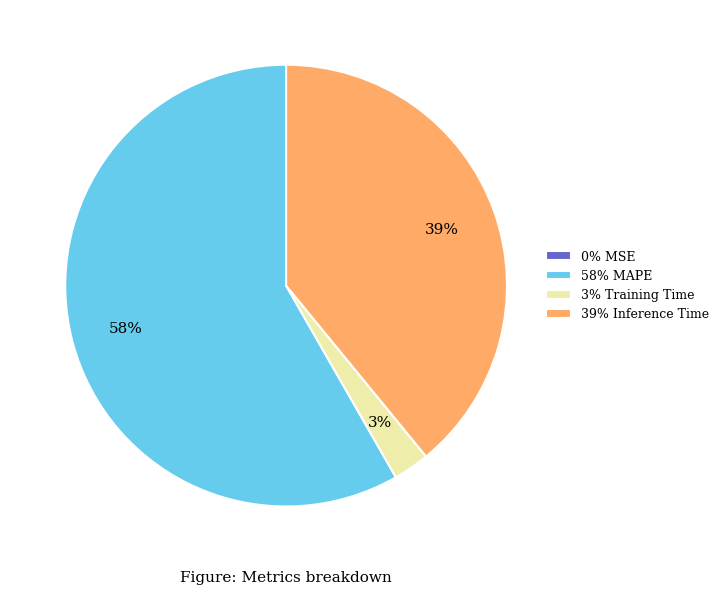

To the nearest percent, what percentage of the pie is 58% MAPE?

58%